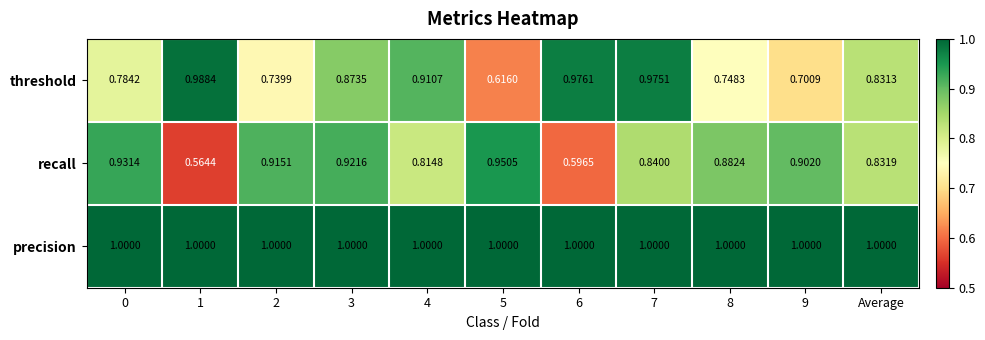

Which series has the largest total across all categories?

precision